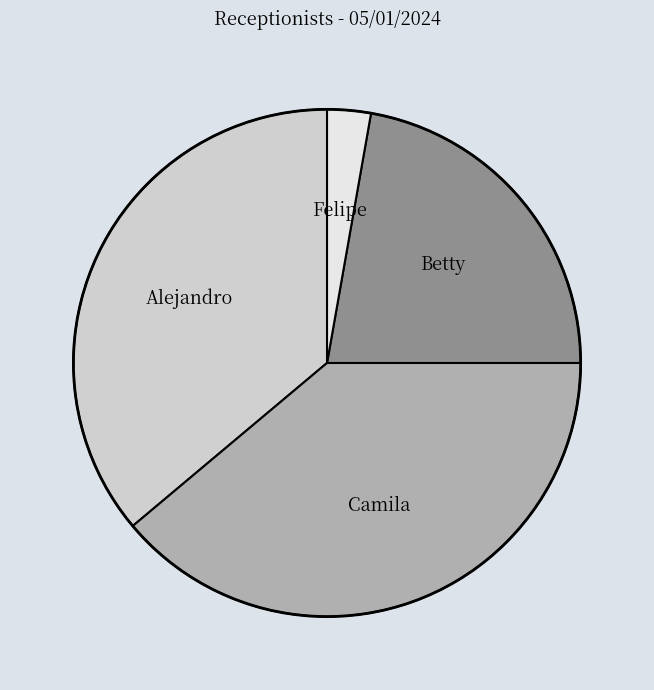

Is Alejandro the majority of the pie?

No